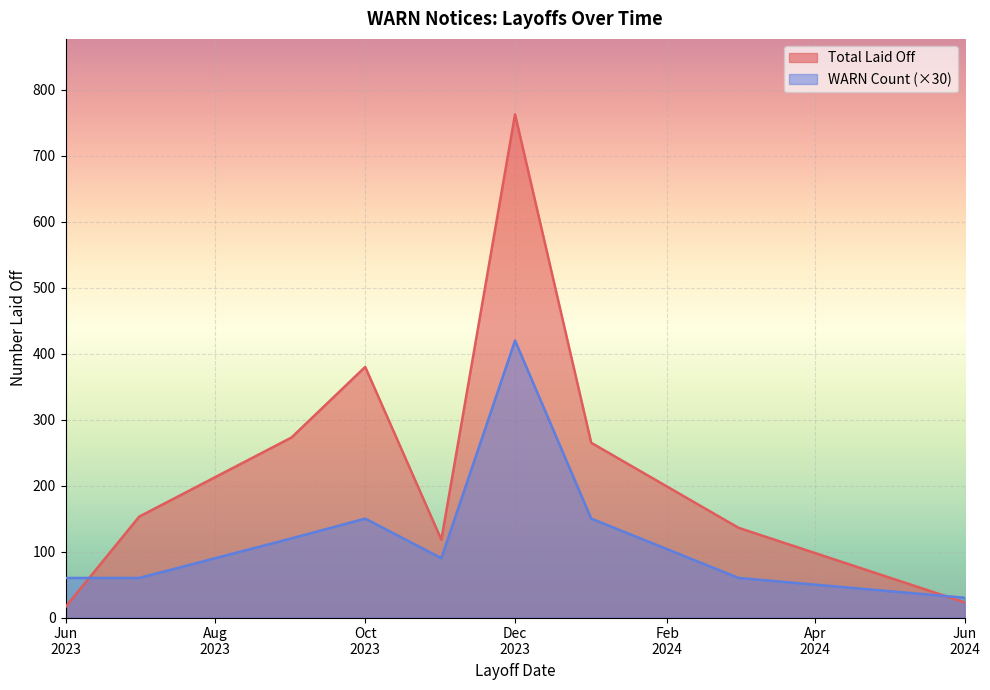

Which series has the widest spread of values?

Total Laid Off